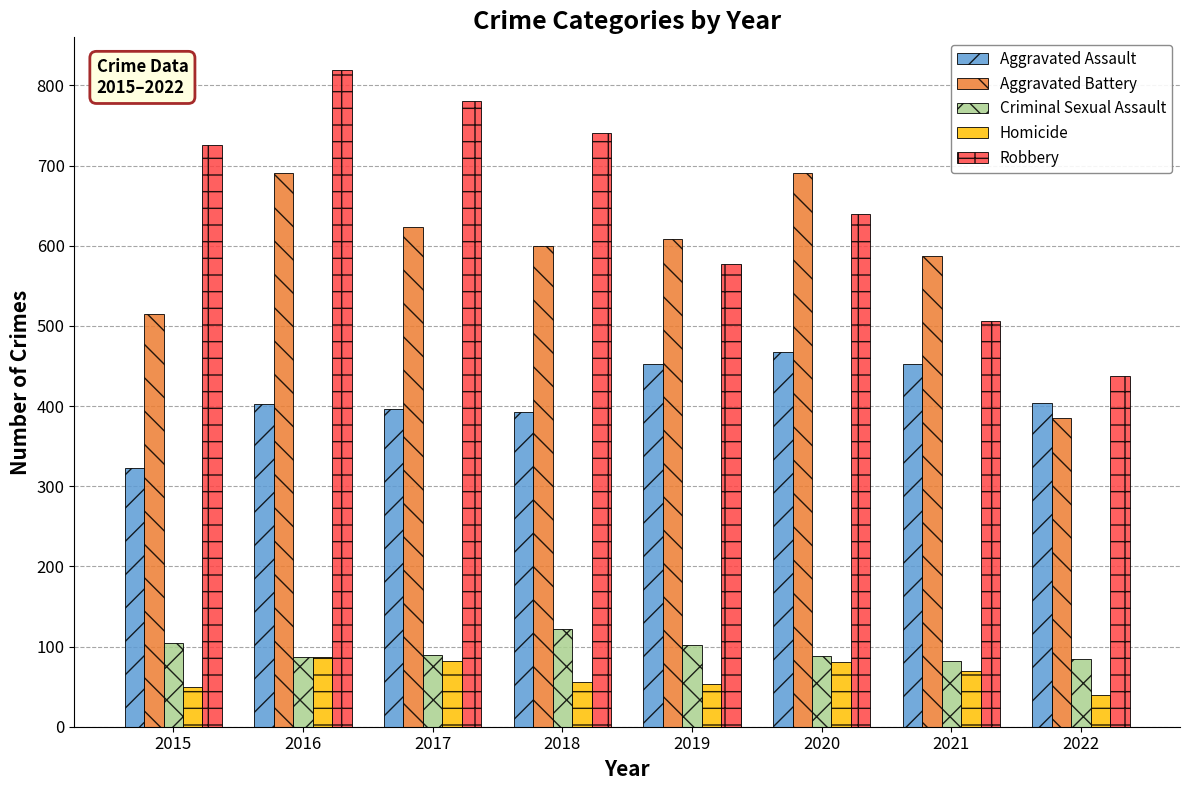

What is the value of the Aggravated Battery bar at the 8th from the left?

385